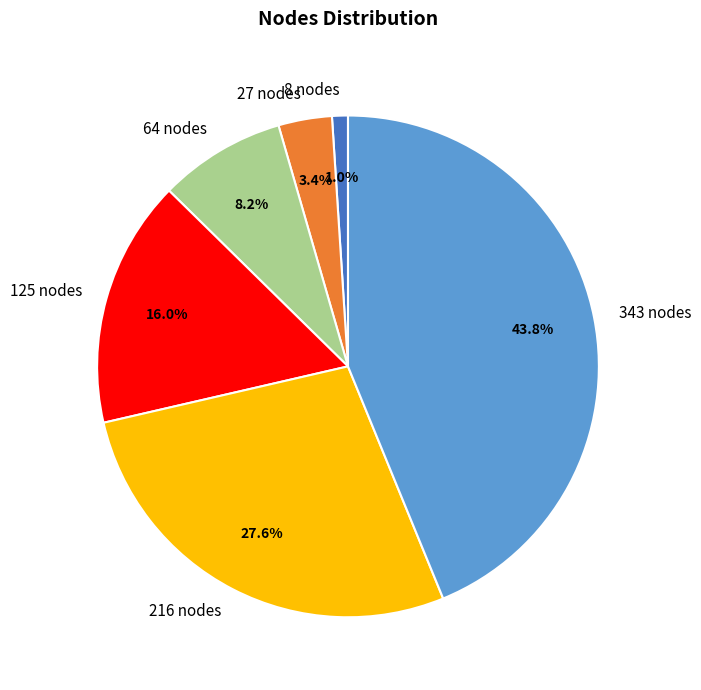

To the nearest percent, what portion does 216 nodes represent?

28%